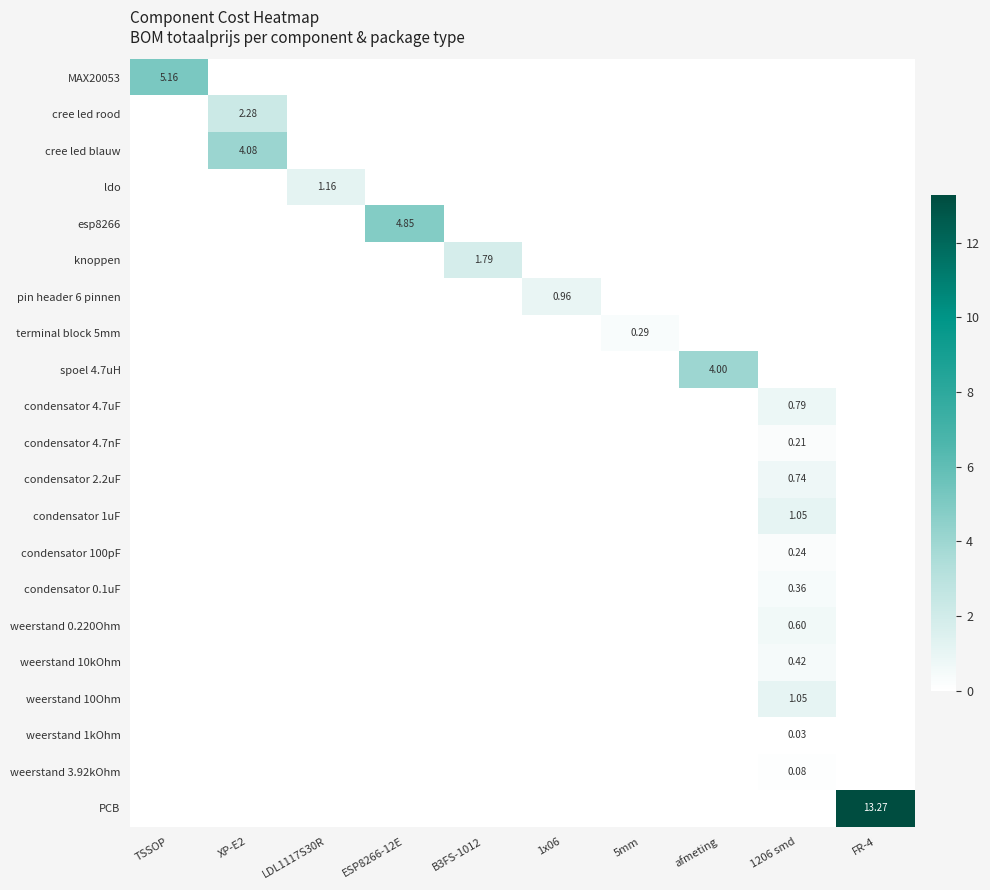

What is the highest value of the MAX20053 series?

5.2